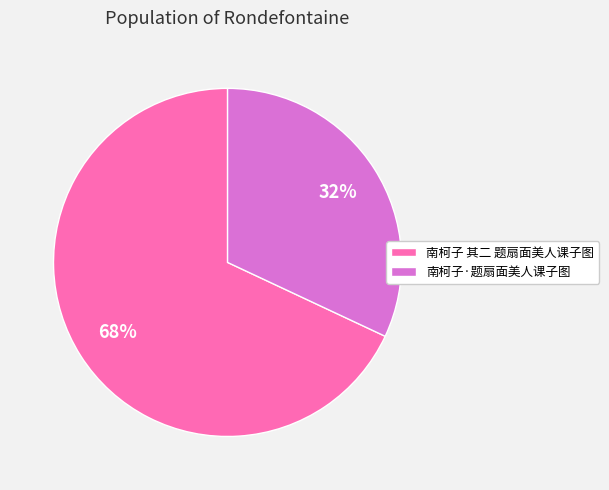

The 南柯子 其二 题扇面美人课子图 slice represents 68% of the pie. True or false?

True